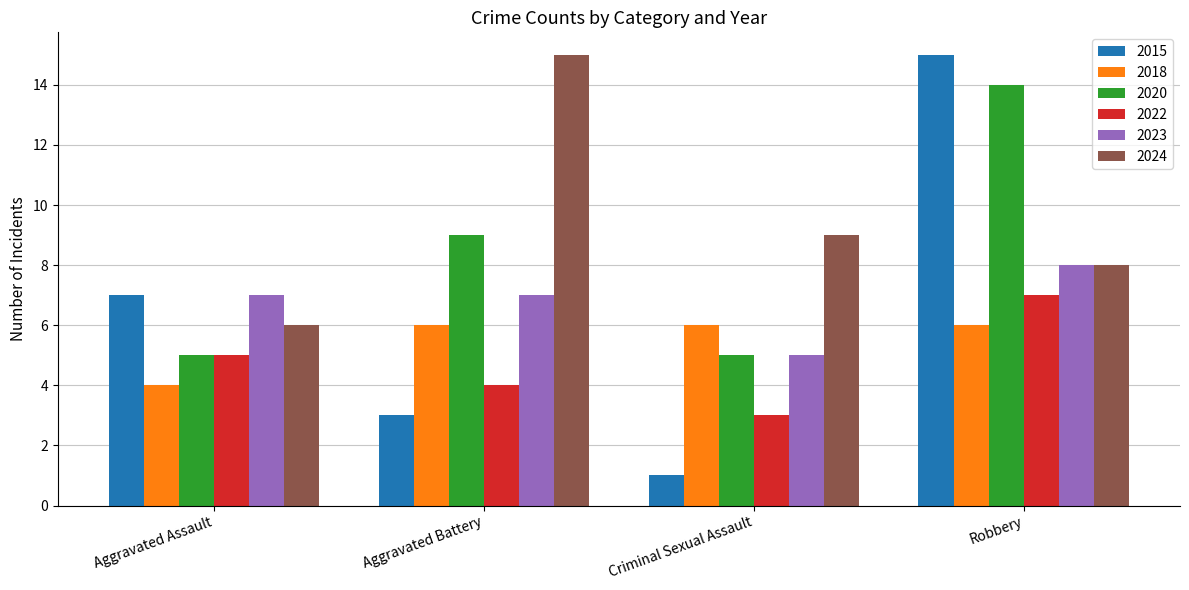

What position from the right is Robbery?

1